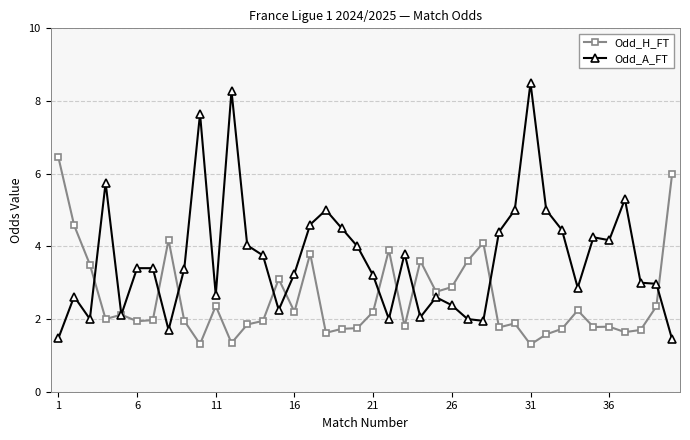

What is the maximum value shown in the chart?

8.5